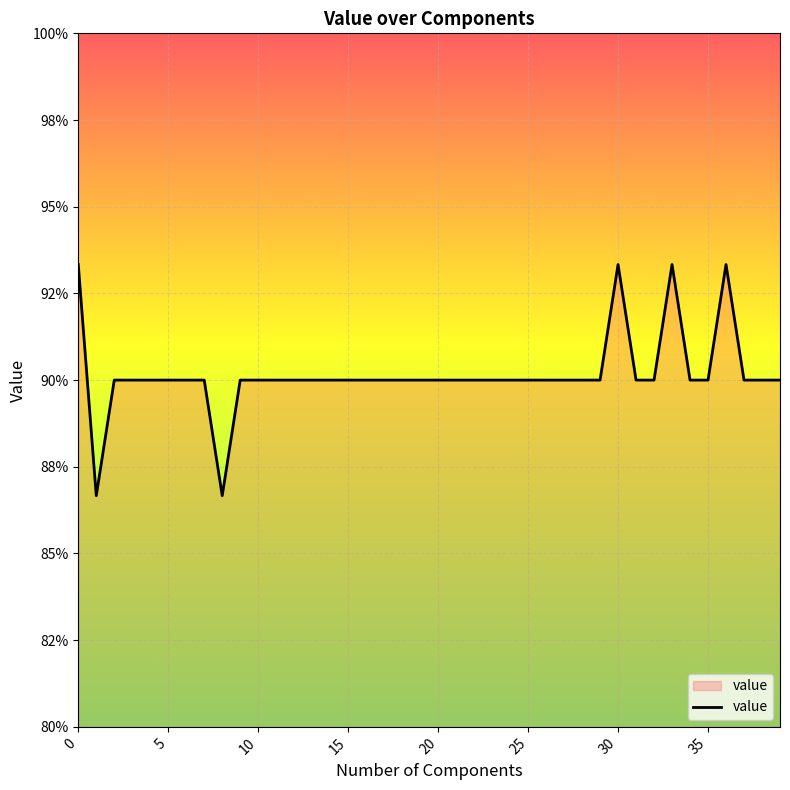

True or false: there are more than 2 points higher than both neighbors.

True